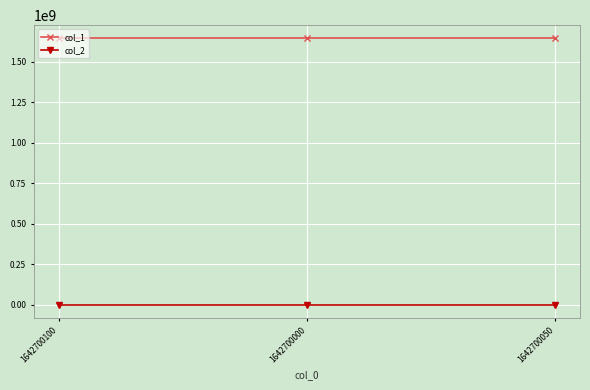

What is the sum of the col_1 values at 1642700100 and 1642700000?

3285400300